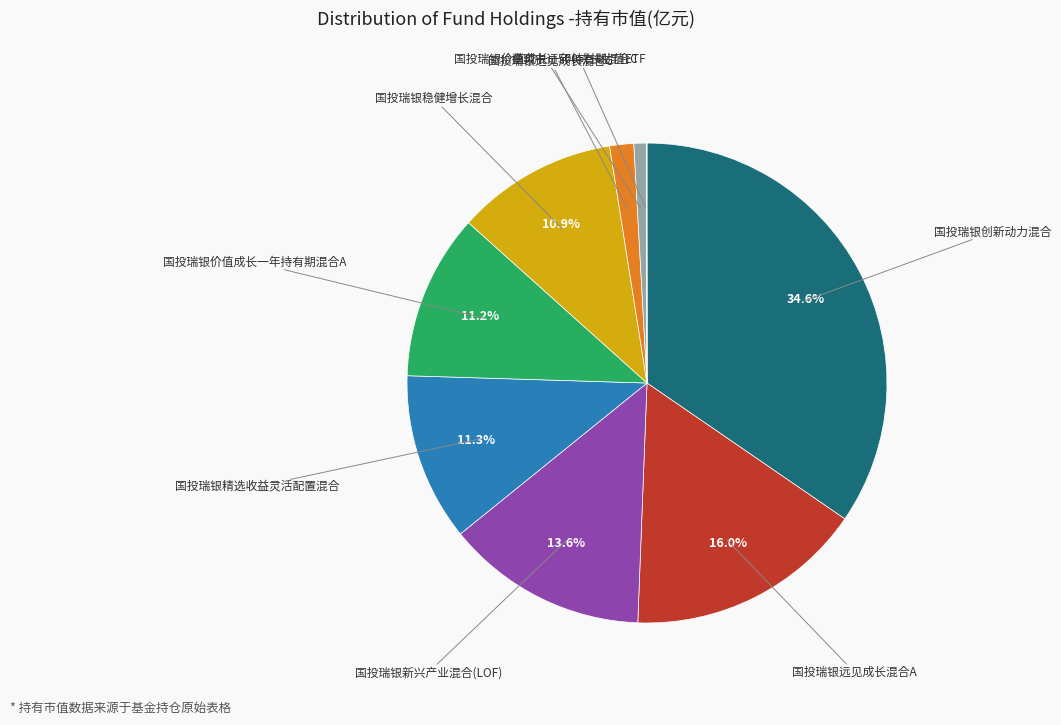

Does any single category account for the majority?

No